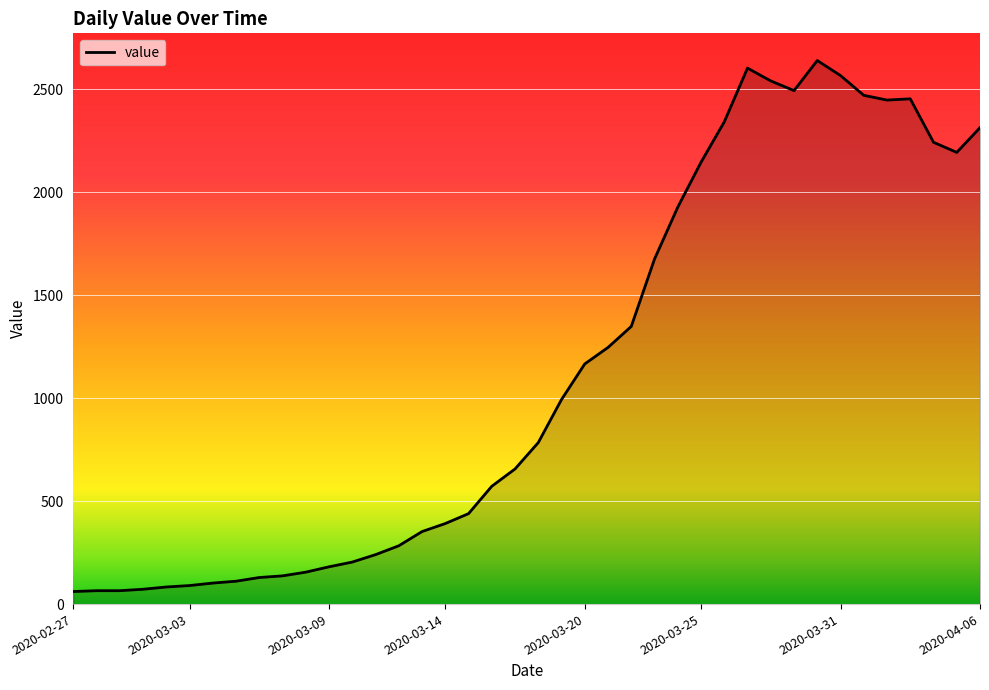

How many lines are shown in the chart?

1